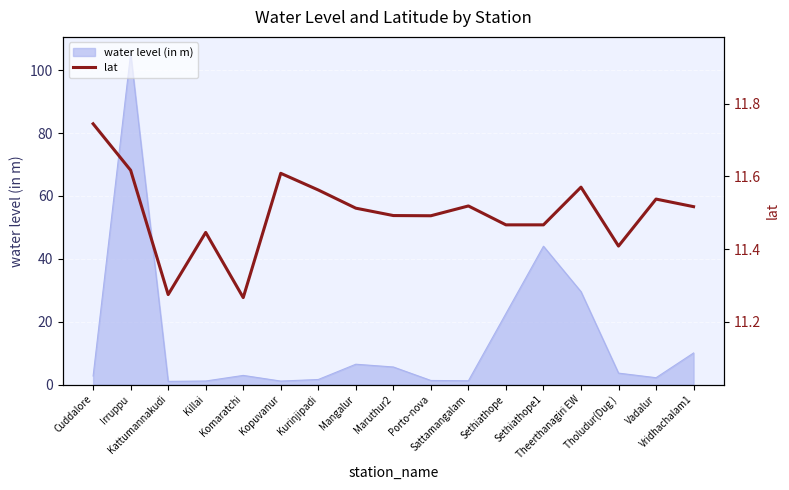

Approximately how many times larger is the value at Kattumannakudi compared to Kopuvanur?

1.0